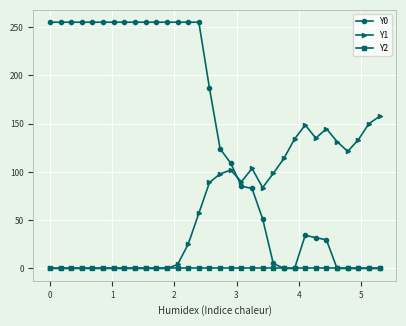

Which series has the largest range (max minus min)?

Y0